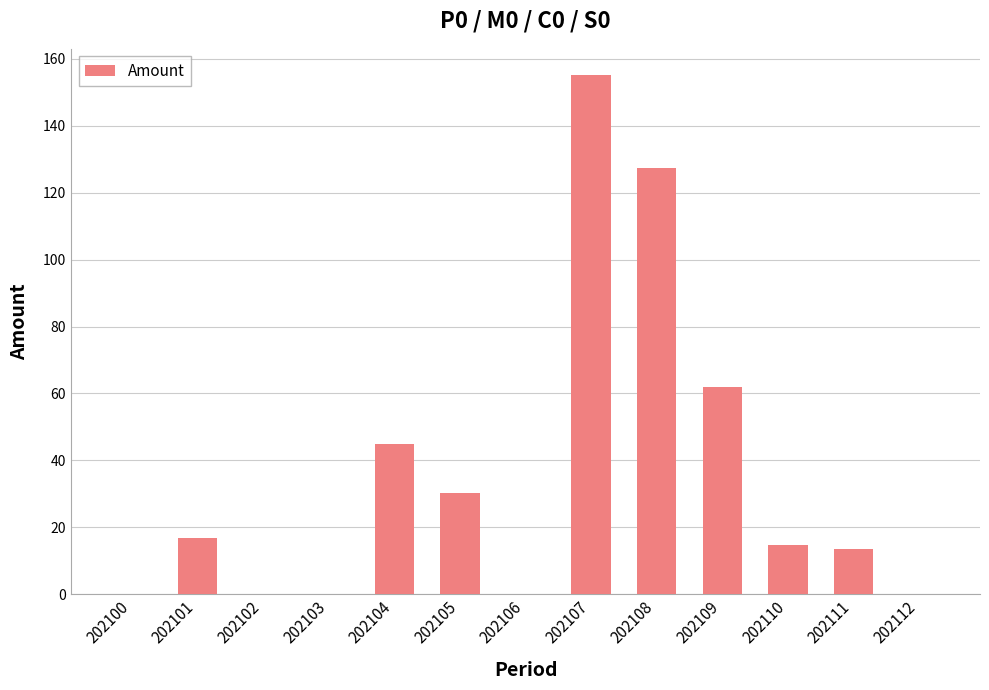

Reading left to right, list all the values displayed in this chart.

0.0	16.9	0.0	0.0	45.0	30.2	0.0	155.2	127.4	61.9	14.7	13.6	0.0